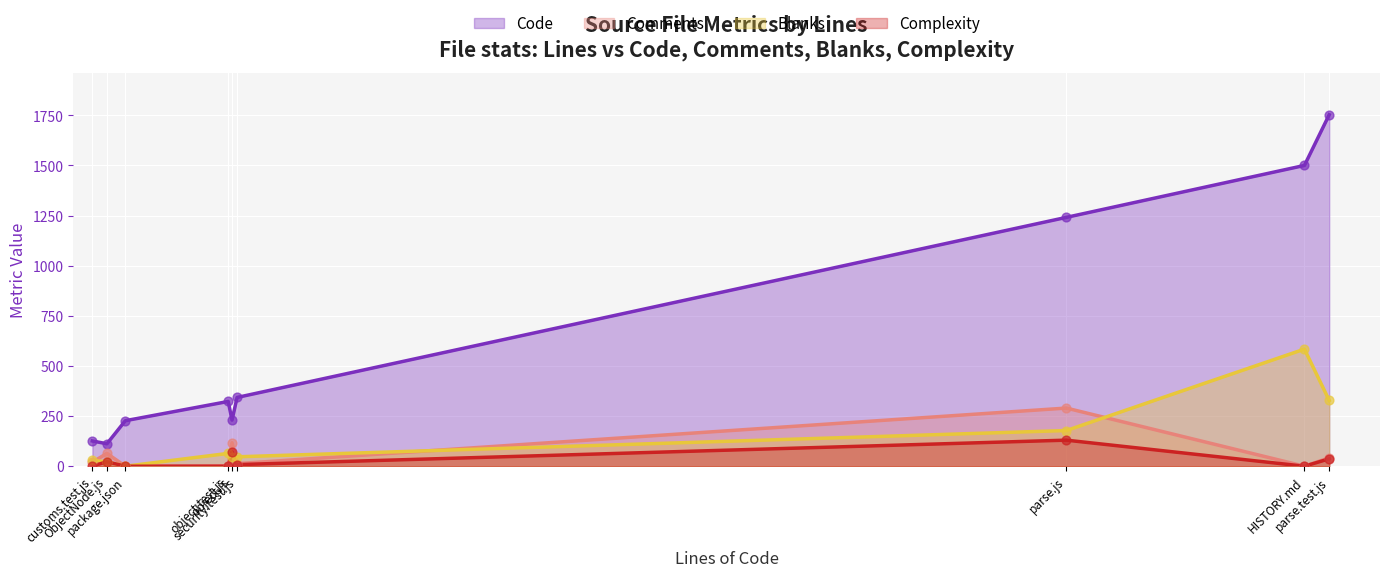

Which series has the largest total across all categories?

Code